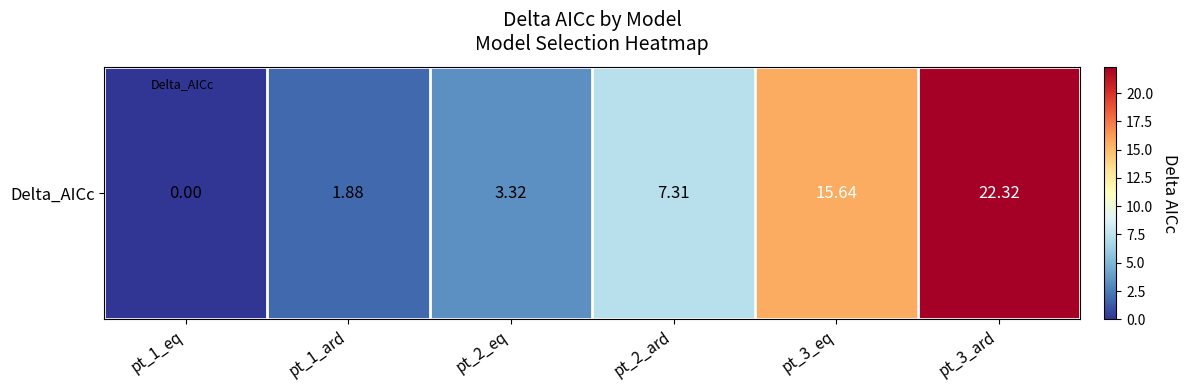

What is the change in value from pt_1_ard to pt_3_ard?

+20.4